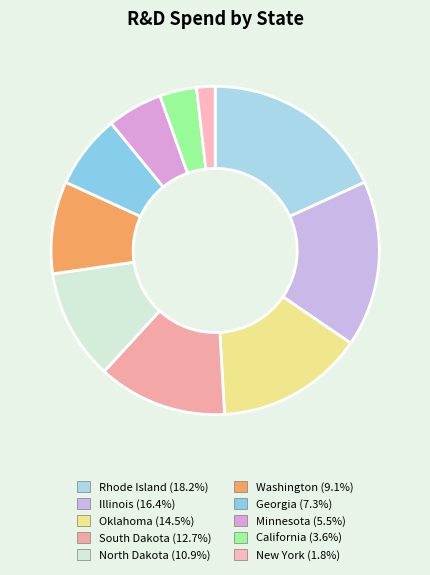

How many slices are in this pie chart?

10